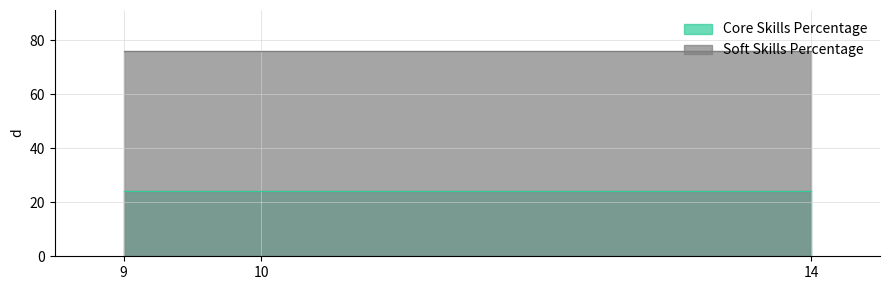

At which category is the sum across all series the highest?

9